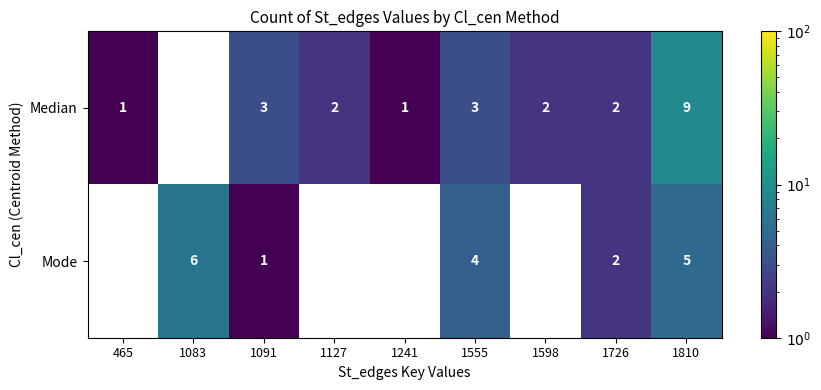

Read the Median value at 1127.

2